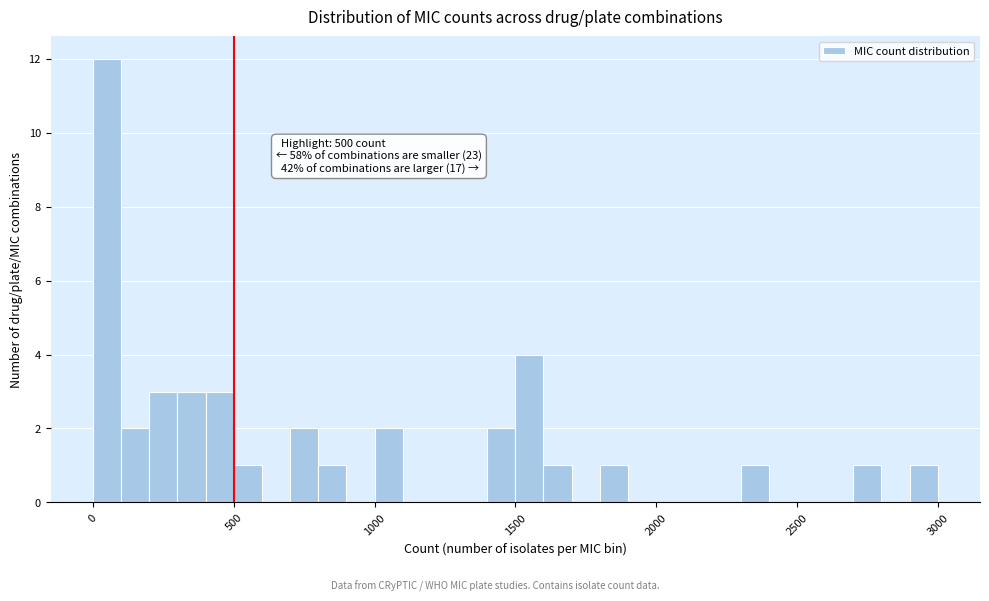

Read against the x-axis, roughly where is the centre of the tallest bar?

50